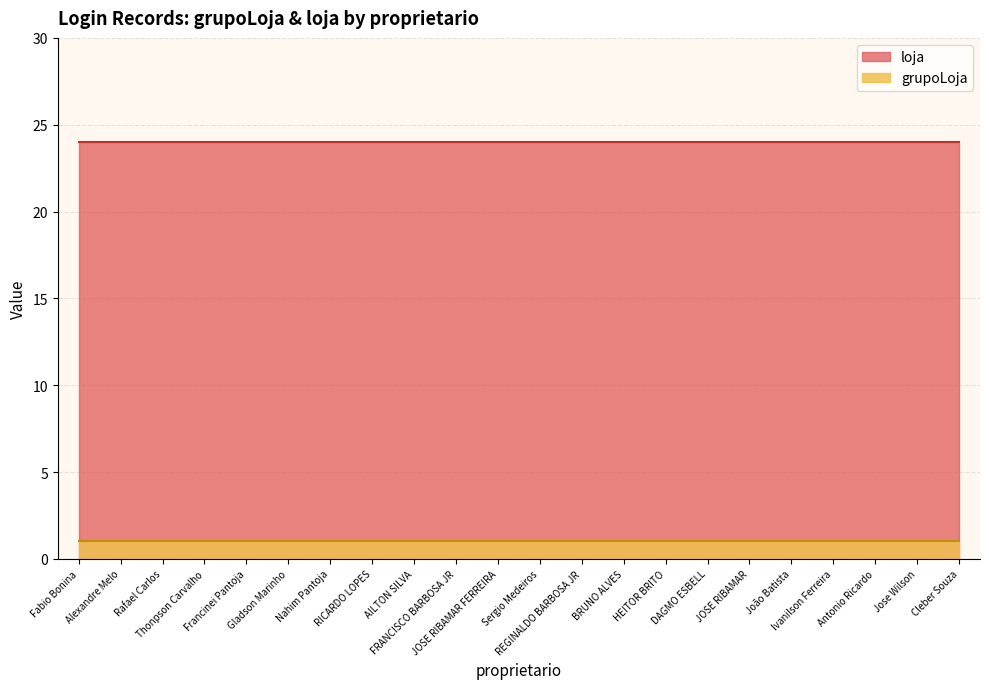

Is the value of grupoLoja at 1 greater than the value of loja at 1?

No